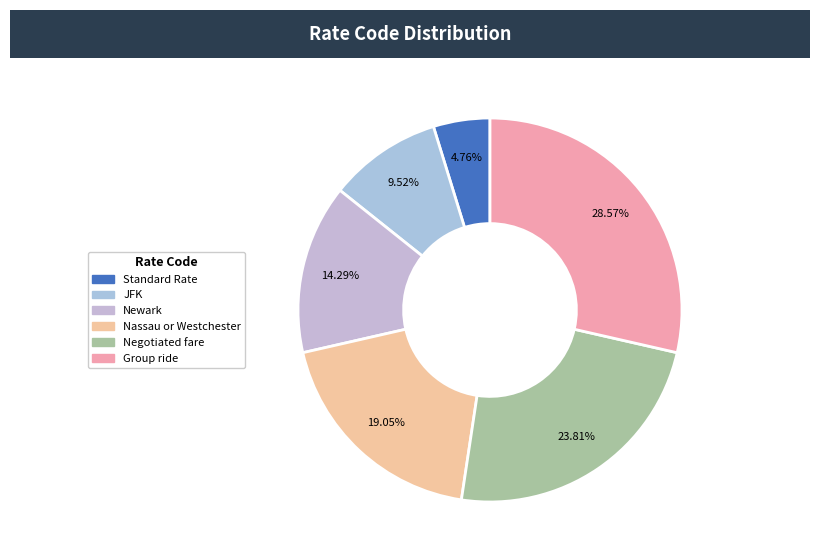

Which has a higher value, Newark or Standard Rate?

Newark